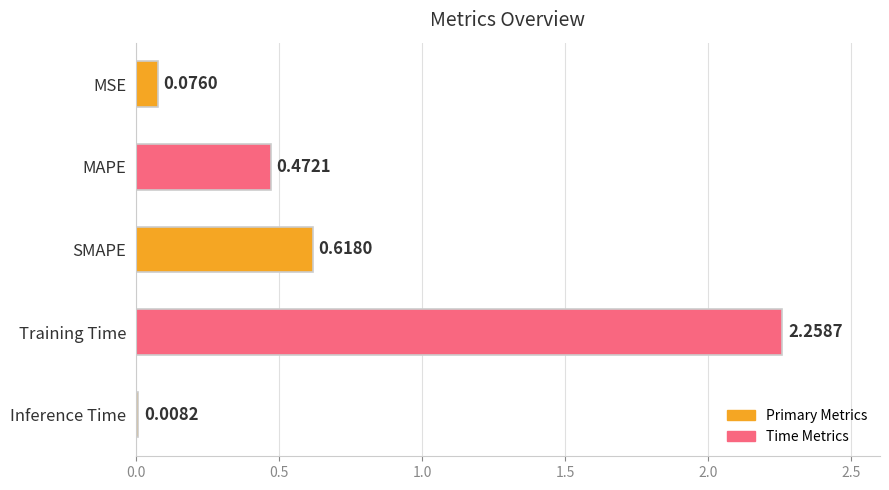

At which label is the value closest to 1?

SMAPE